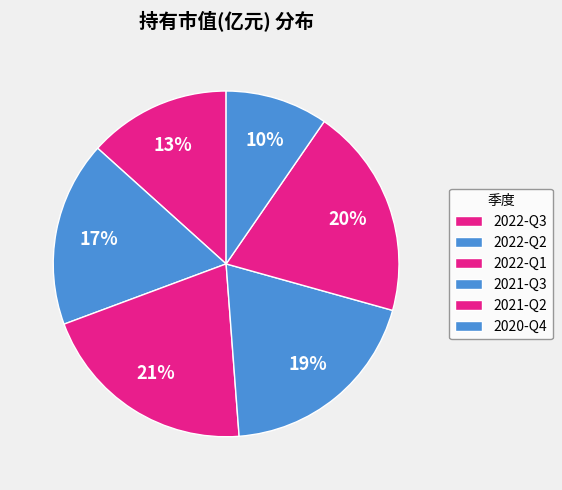

The 2022-Q2 slice represents 17% of the pie. True or false?

True